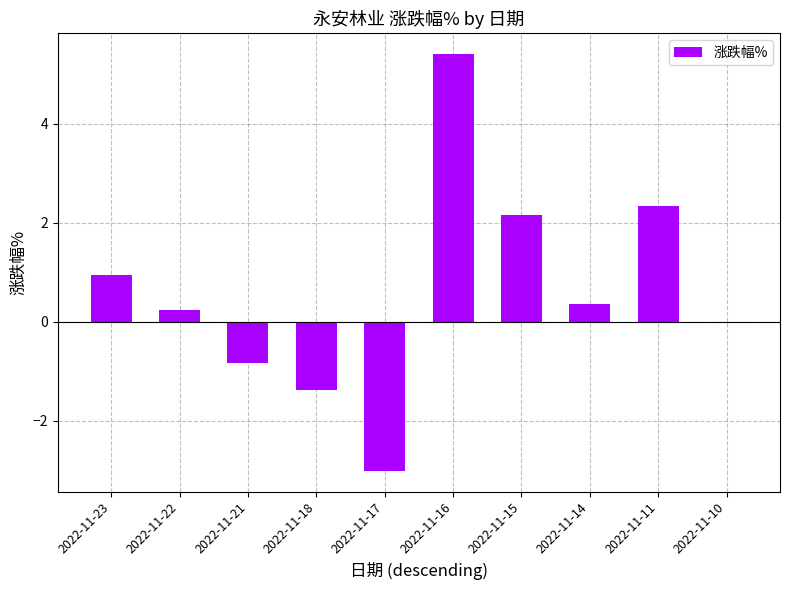

Where is the data nearest to the value 1?

2022-11-23